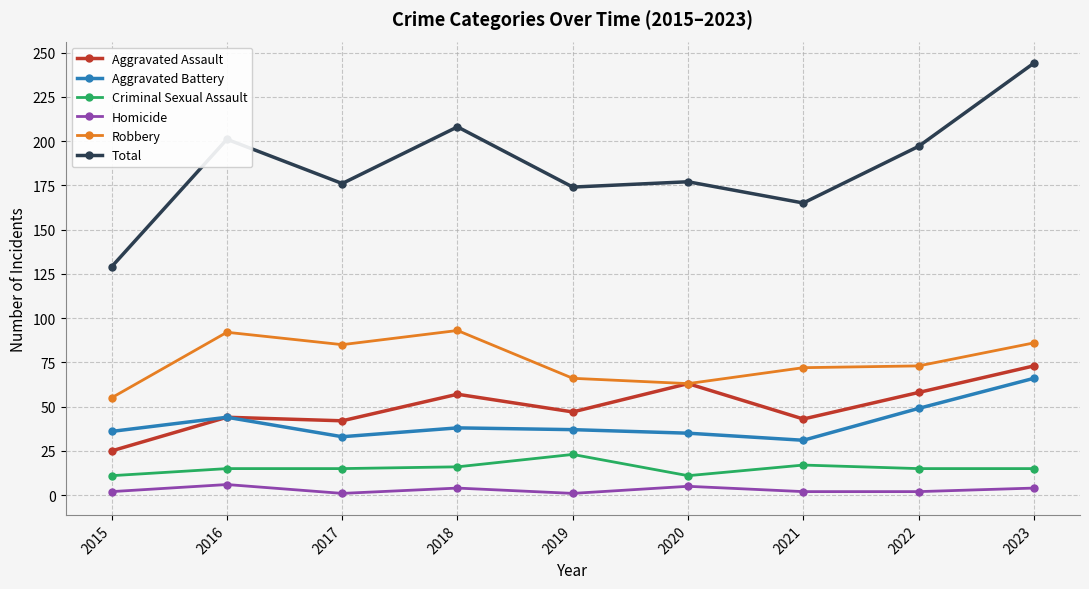

Is it true that Criminal Sexual Assault equals 15 at 2022?

True